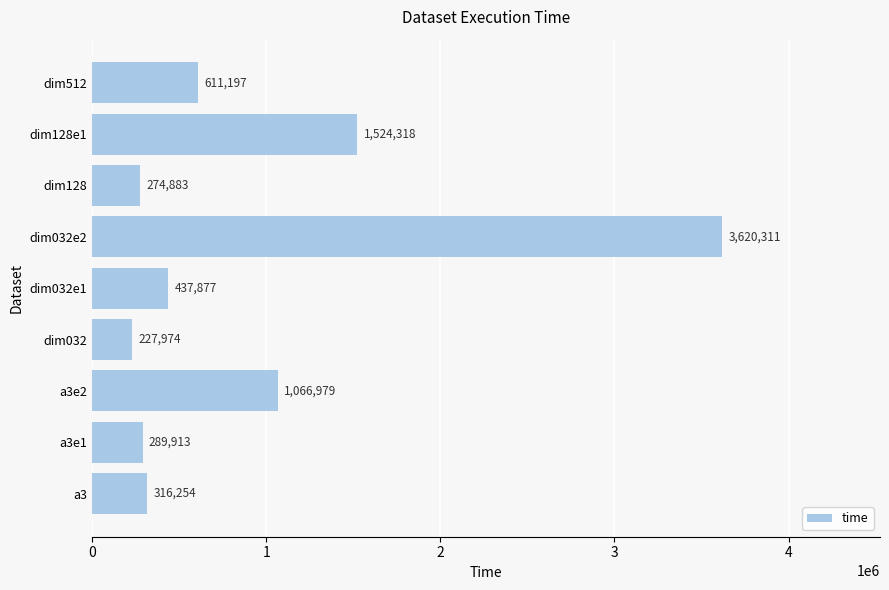

List the labels in order of value, smallest first.

dim032, dim128, a3e1, a3, dim032e1, dim512, a3e2, dim128e1, dim032e2